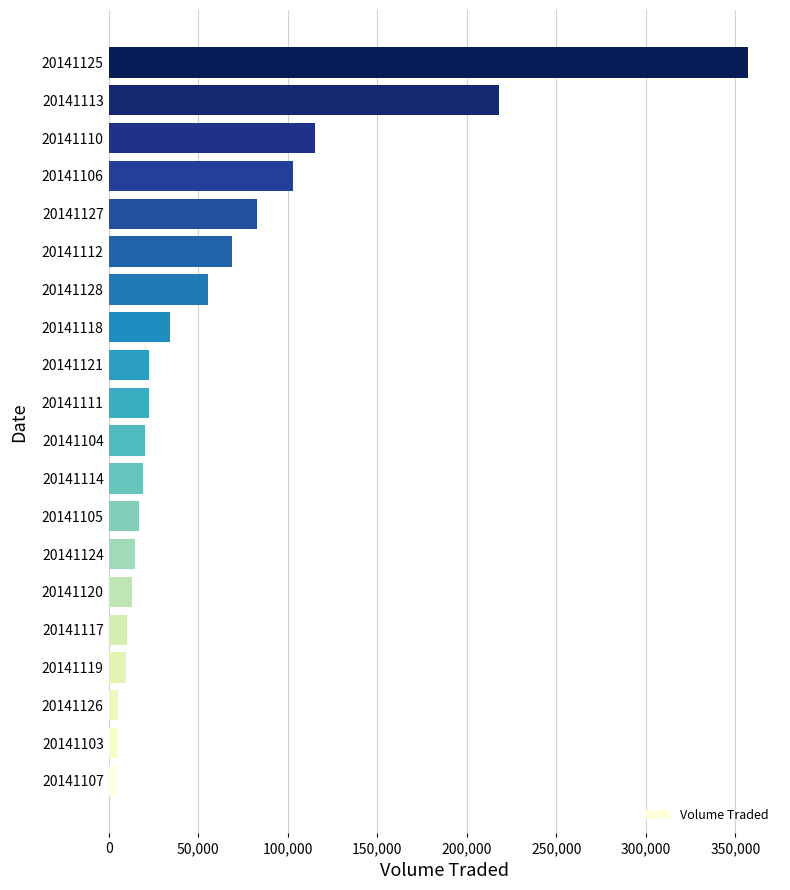

Is it true that the value at 20141111 is 22300?

True